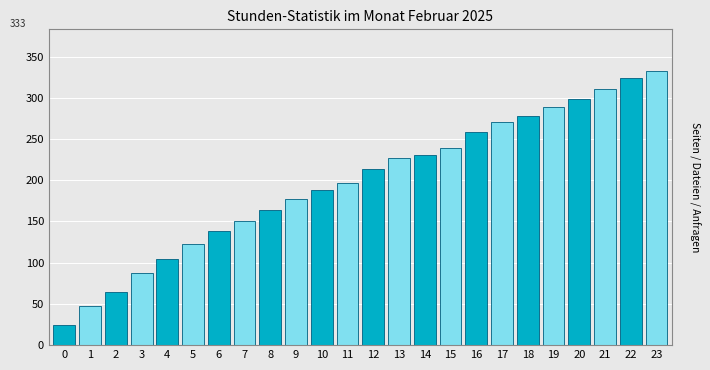

Reading left to right, what are all the values shown in this chart?

24	47	64	87	104	123	138	151	164	177	188	197	214	227	230	239	258	271	278	289	298	311	324	333